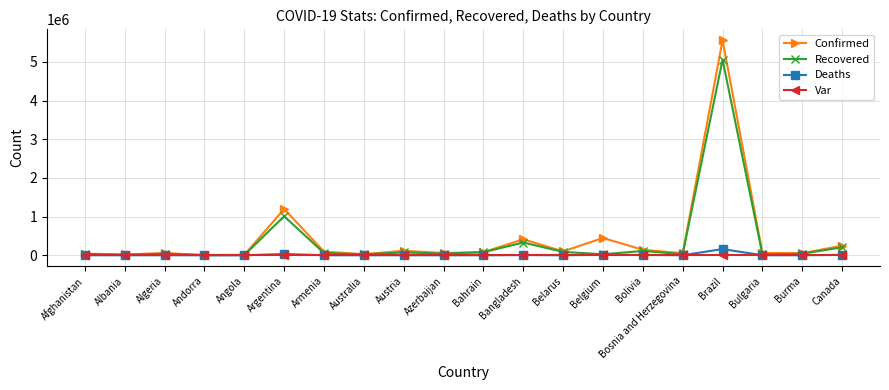

At which label does Confirmed reach its peak?

Brazil